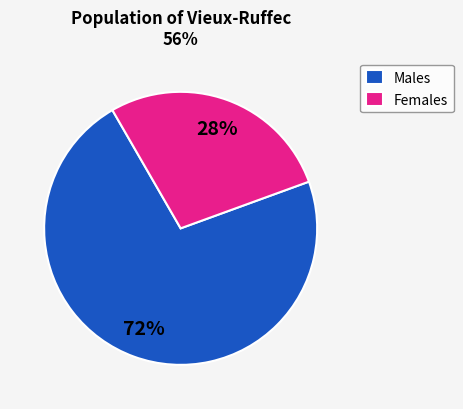

To the nearest percent, what is the average slice percentage?

50%